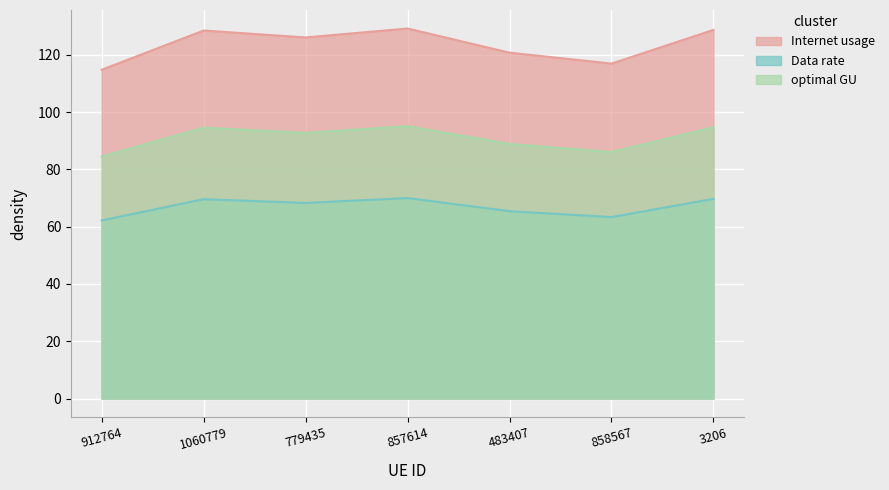

Rank the series by their maximum value, from highest to lowest.

Internet usage, optimal GU, Data rate